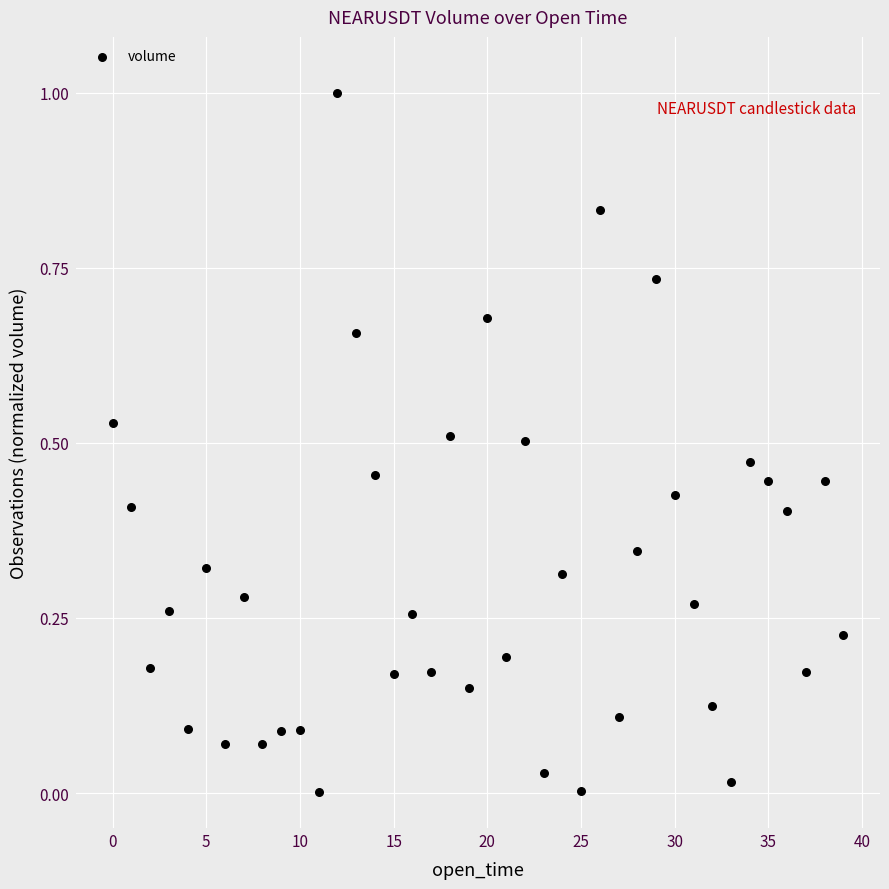

What is the range of Y values (max minus min)?

1.0